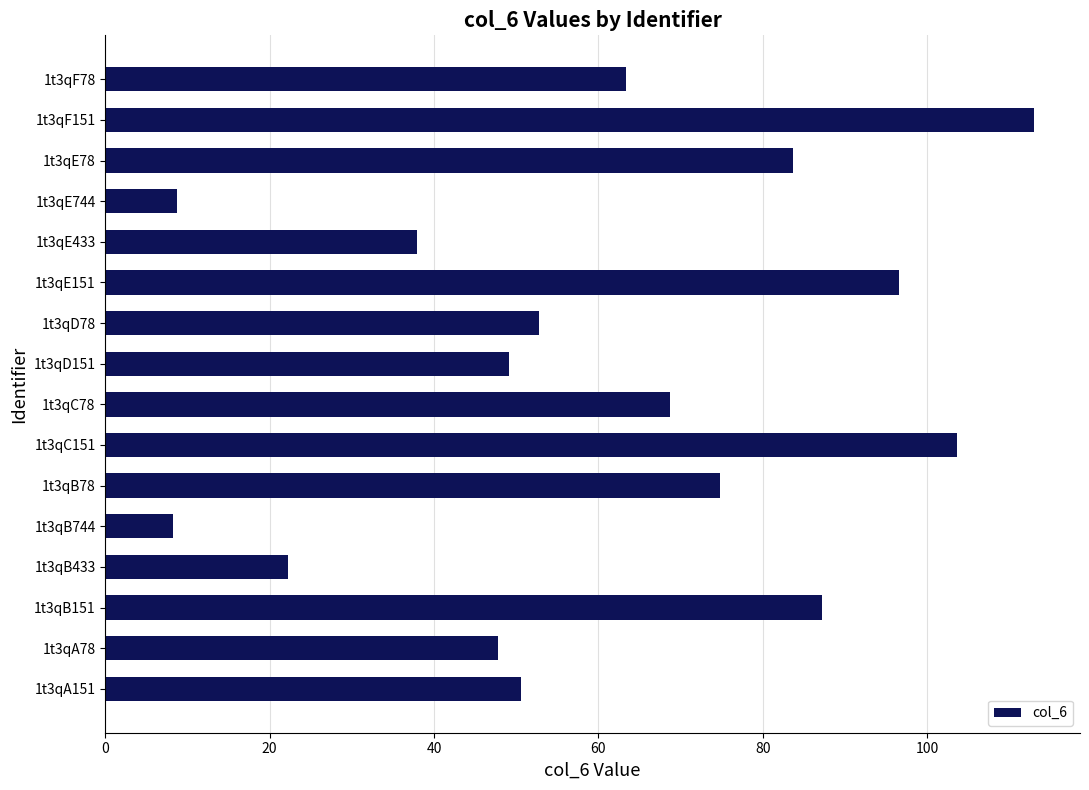

What is the average value?

60.5